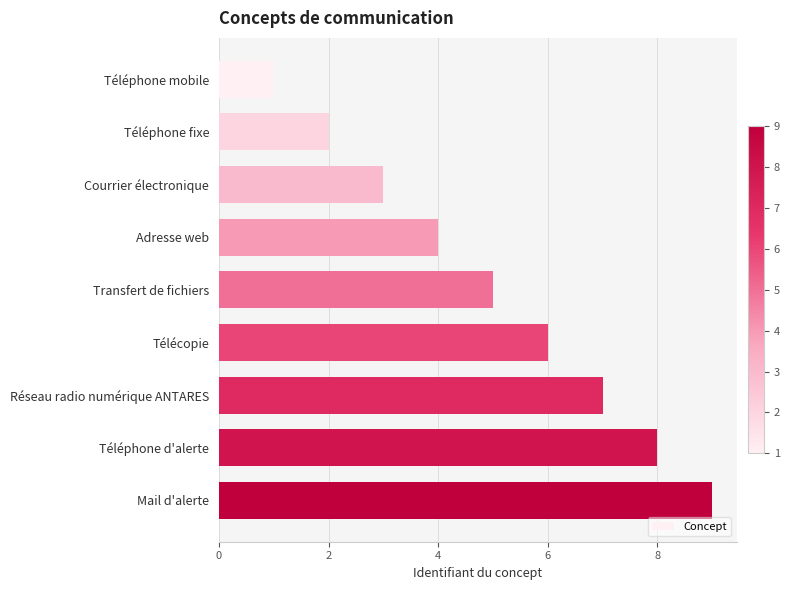

What is the smallest value displayed?

1